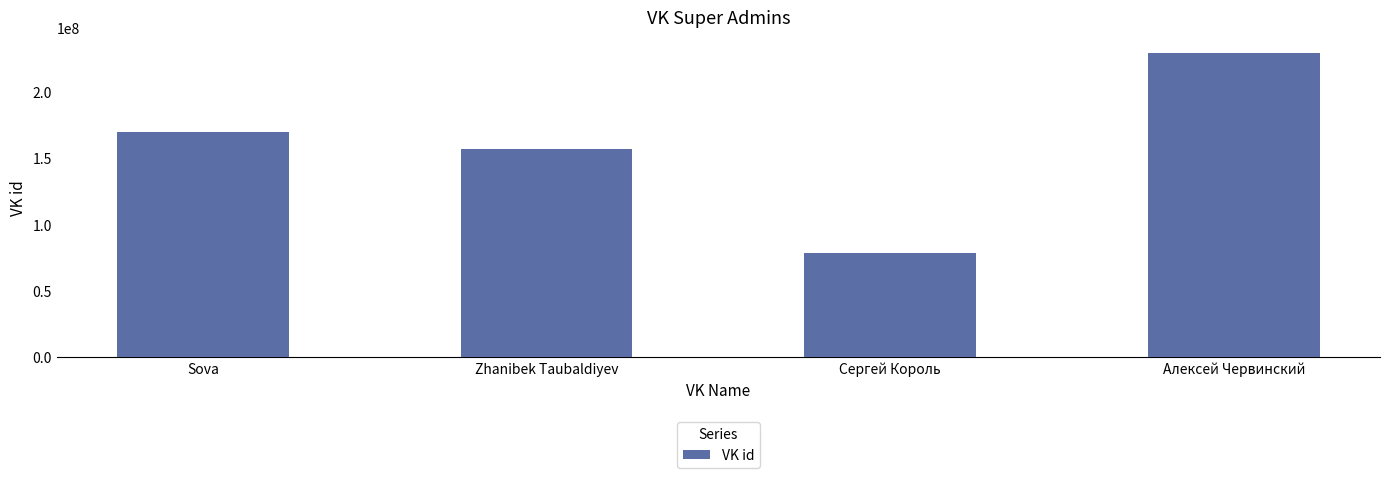

Reading left to right, what are all the values shown in this chart?

Sova=170232597	Zhanibek Taubaldiyev=157112915	Сергей Король=78401382	Алексей Червинский=229551130